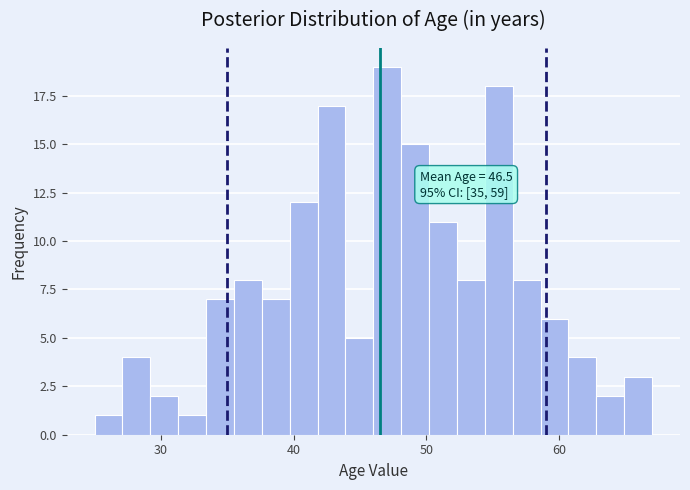

Around what value on the x-axis is the tallest bar? Give the approximate position of its centre, as read against the axis.

47